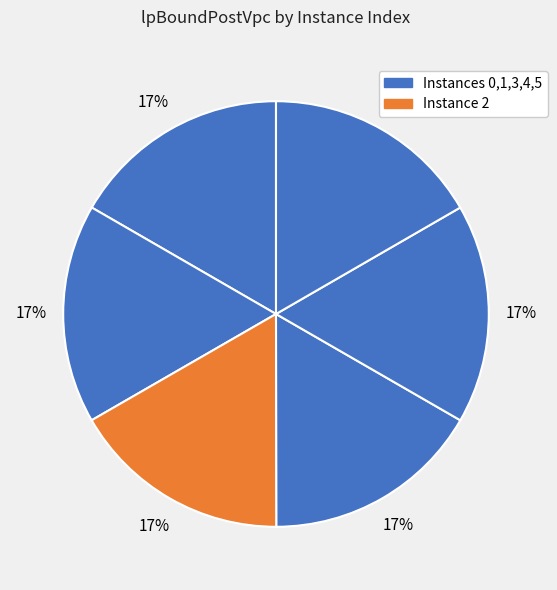

How many segments does this pie chart have?

6